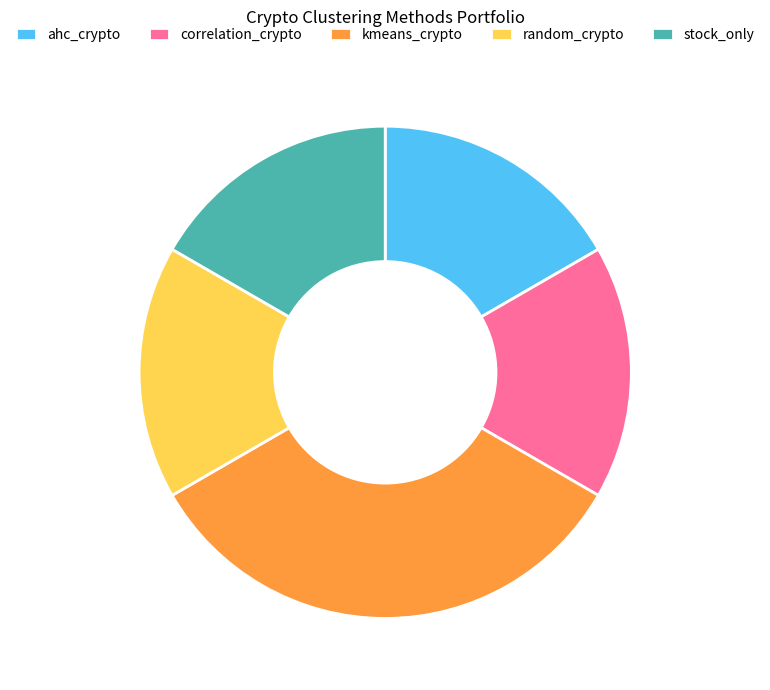

True or false: correlation_crypto accounts for 26% of the total.

False